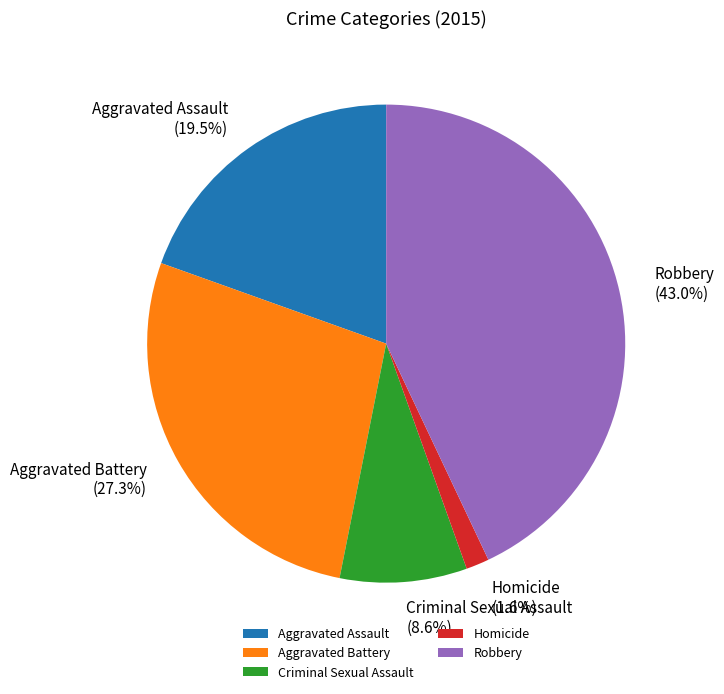

What is the ratio of the value at Criminal Sexual Assault to the value at Robbery?

0.2